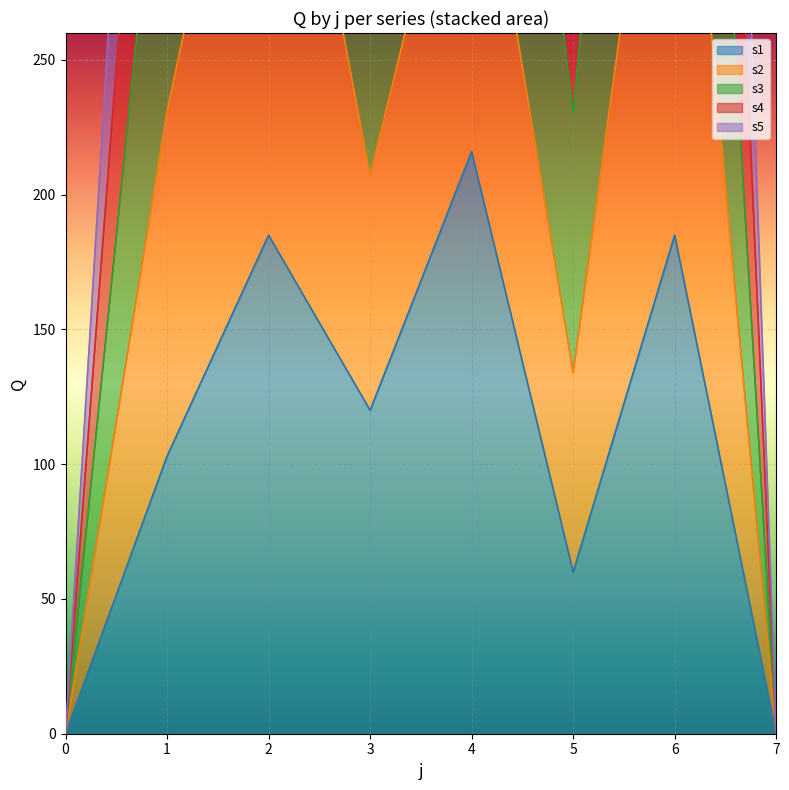

How many values in the s3 series are below 616?

4